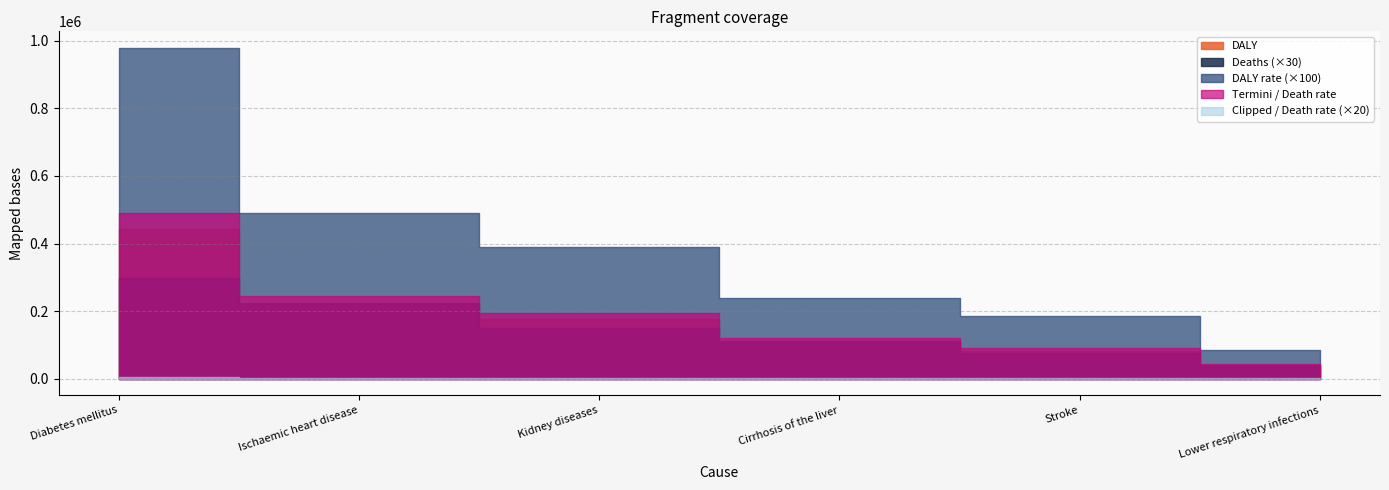

The value of Lower respiratory infections at Deaths is 366.9. True or false?

False